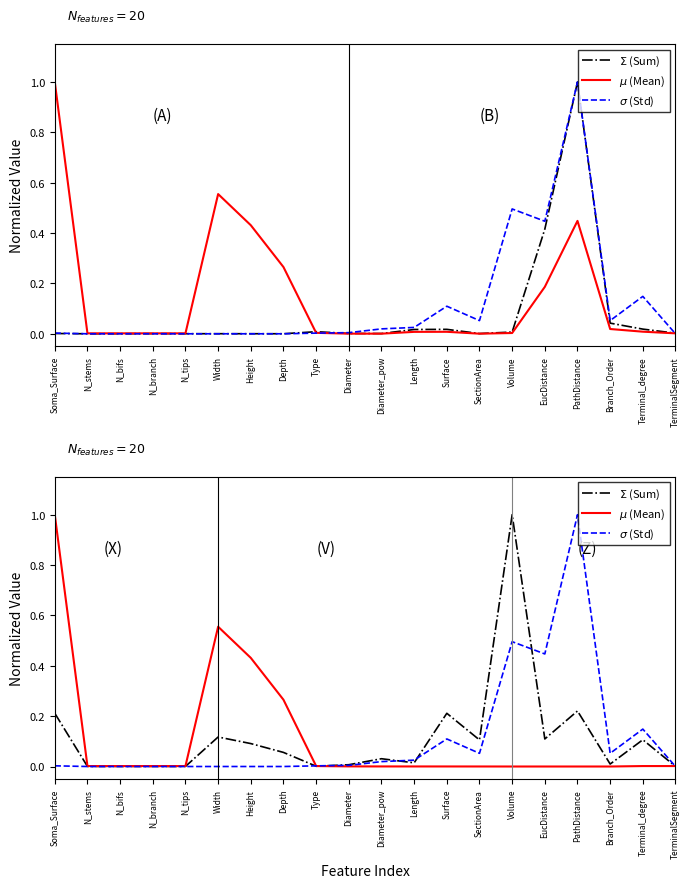

At which category is the sum across all series the highest?

Volume